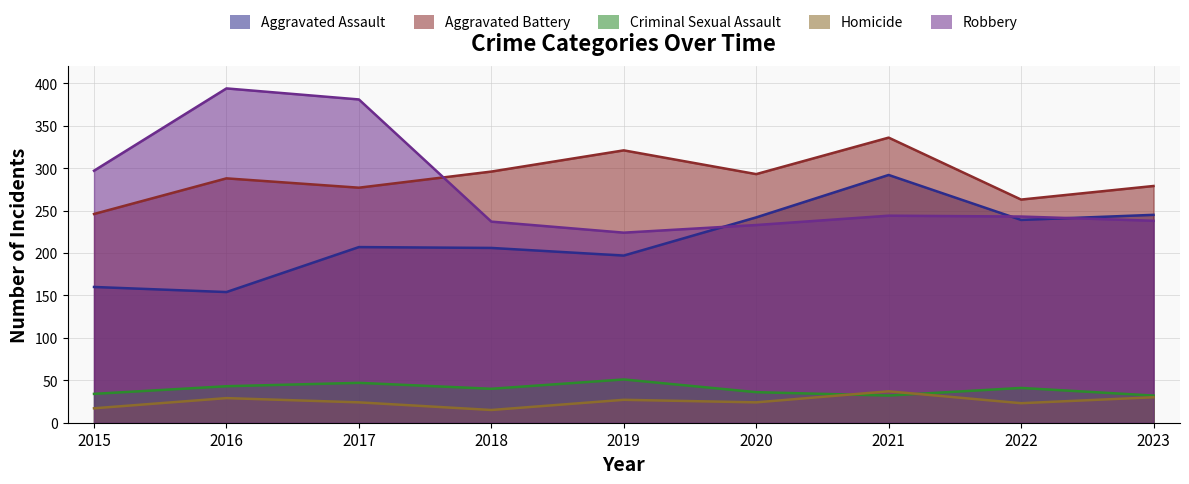

At which category does Aggravated Assault reach its first local peak?

2017